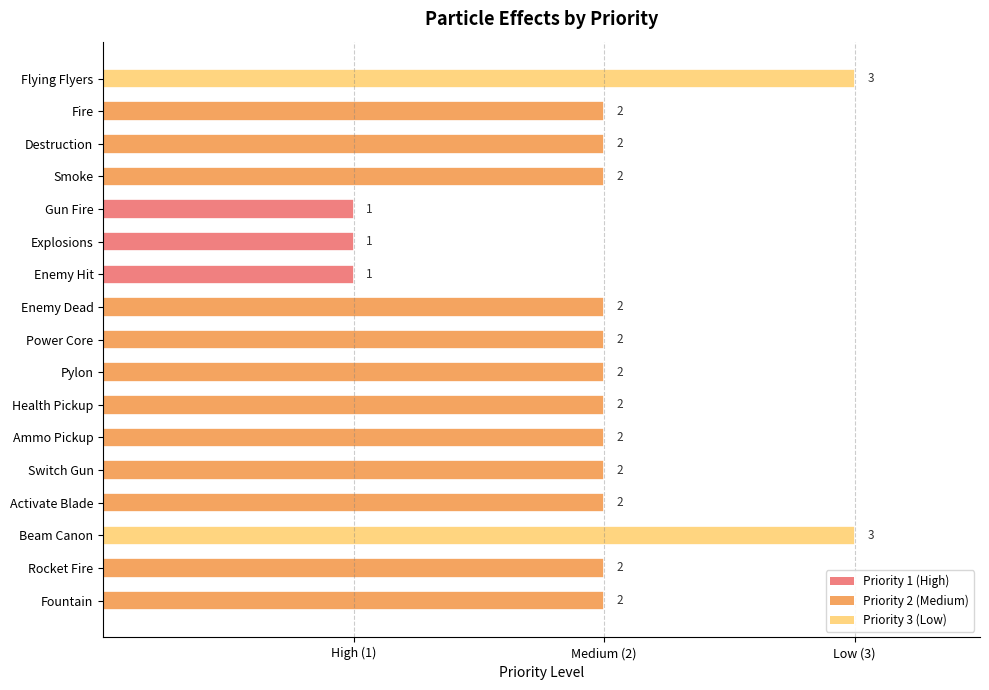

Are the bars horizontal?

Yes